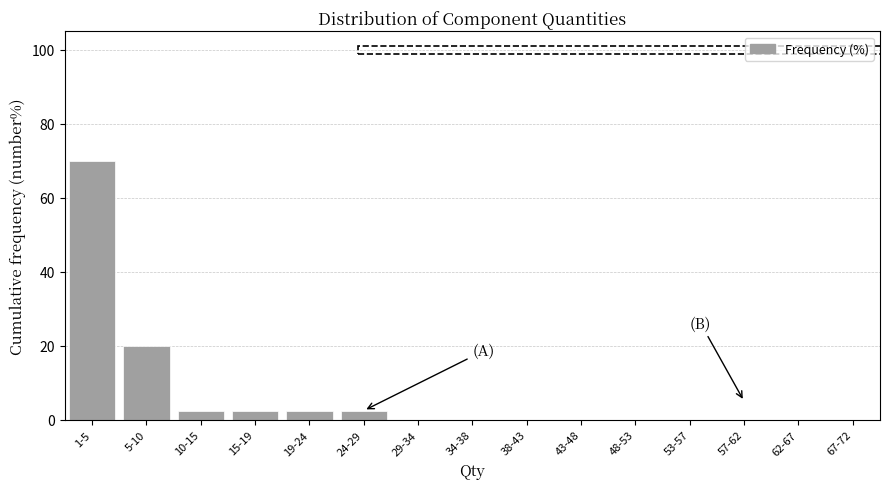

Reading left to right, list all the values displayed in this chart.

1-5=70.0	5-10=20.0	10-15=2.5	15-19=2.5	19-24=2.5	24-29=2.5	29-34=0.0	34-38=0.0	38-43=0.0	43-48=0.0	48-53=0.0	53-57=0.0	57-62=0.0	62-67=0.0	67-72=0.0